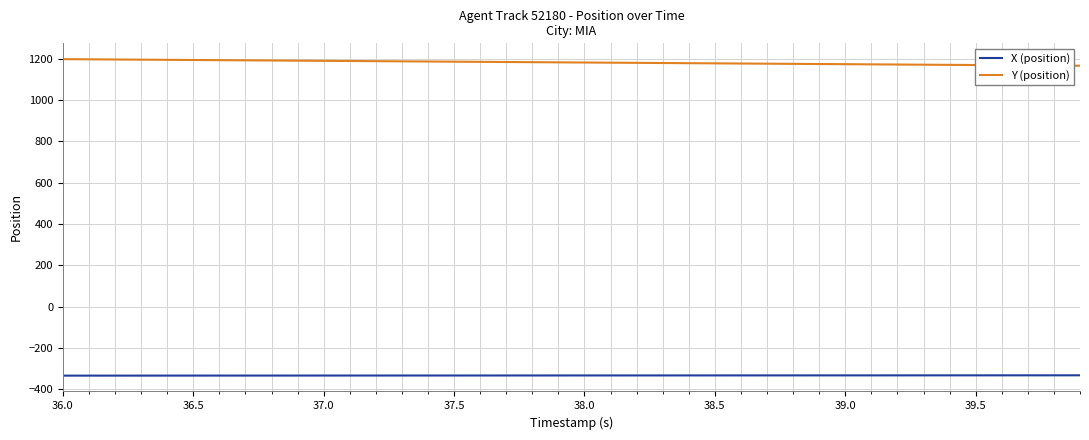

True or false: Y (position) and X (position) cross at least once.

False